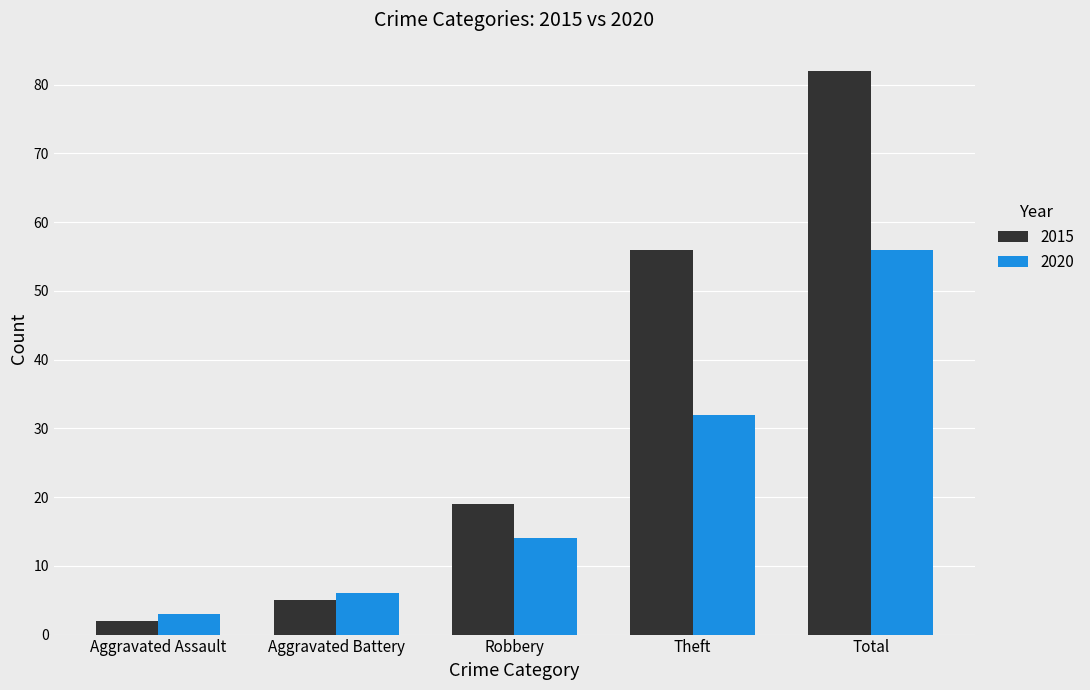

What is the value of the 2020 bar at the 2nd from the left?

6